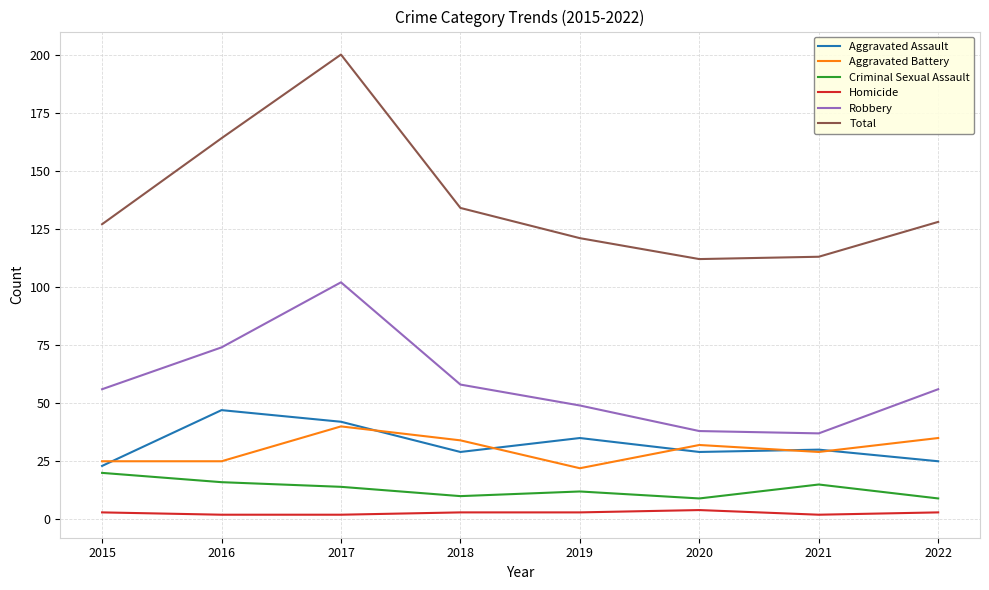

The value of Criminal Sexual Assault at 2016 is 16. True or false?

True